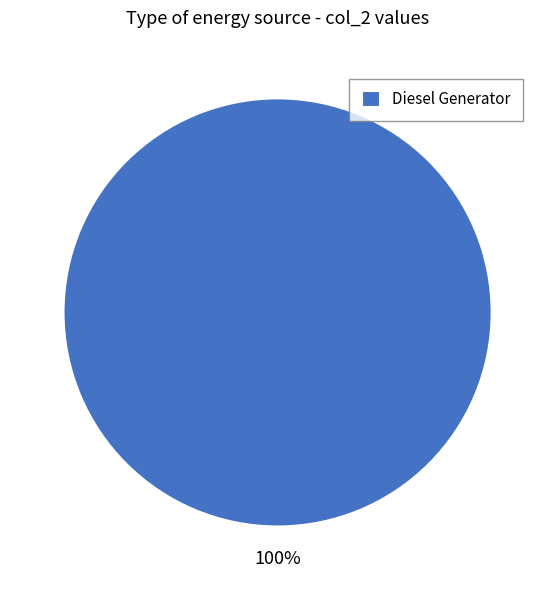

To the nearest percent, what percentage of the pie is Diesel Generator?

100%